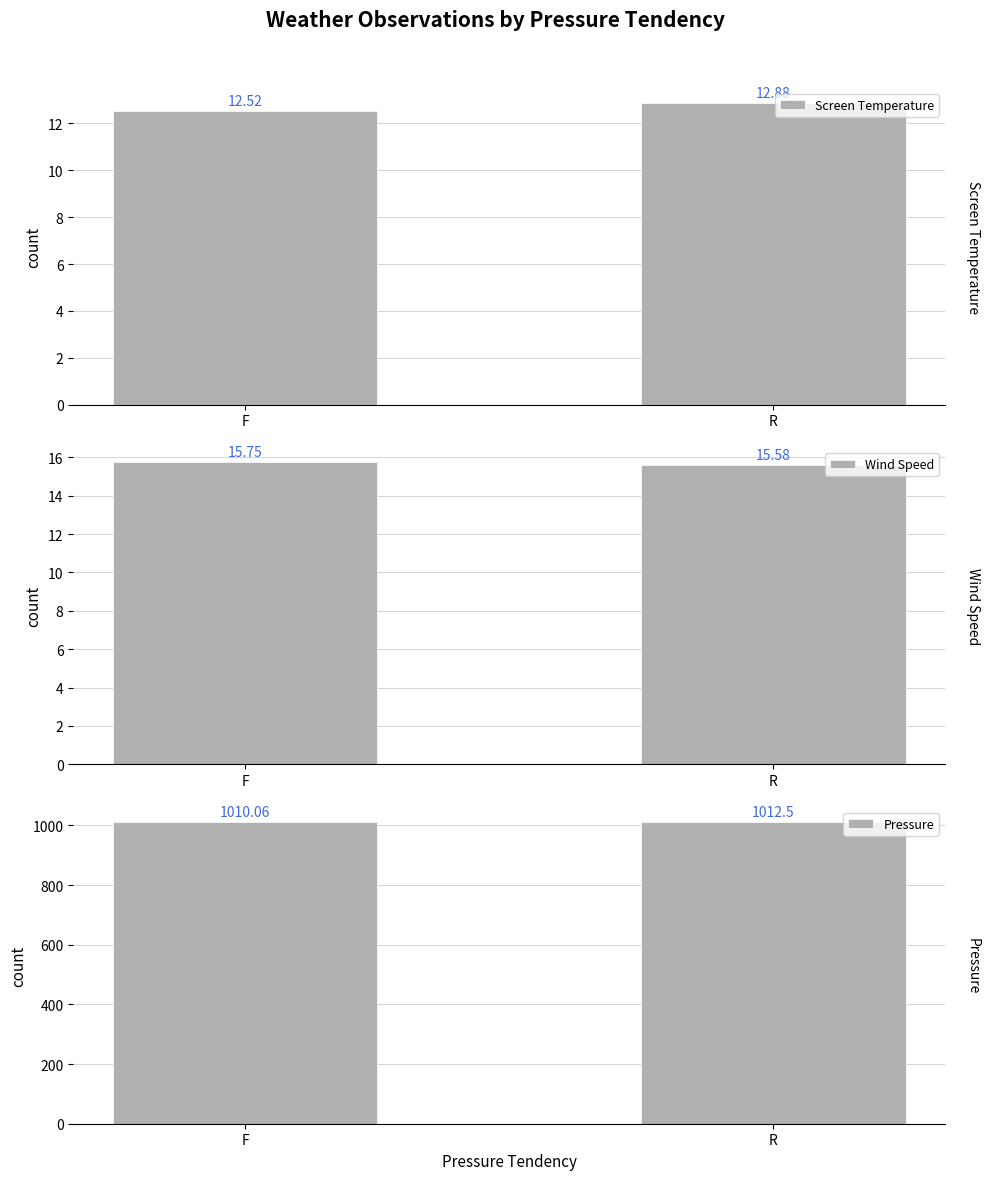

What is the sum of the Wind Speed values at R and F?

31.3